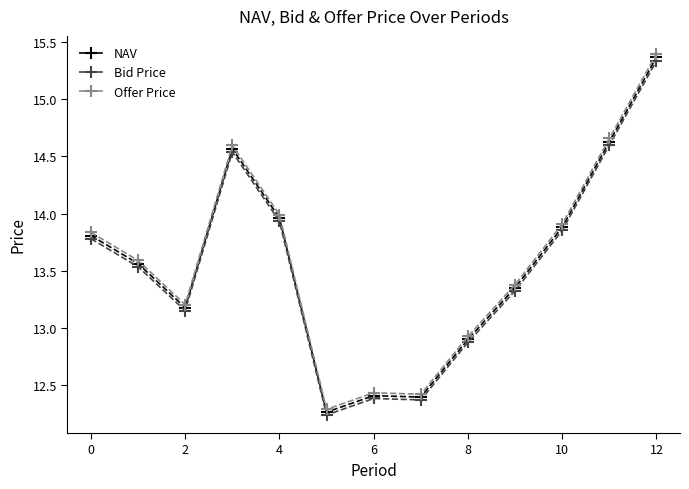

What are all the series names shown in the legend?

NAV, Bid Price, Offer Price